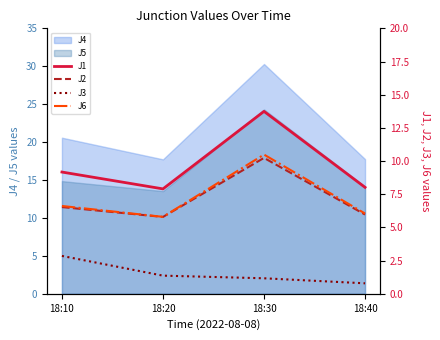

True or false: J6 has more than 0 points higher than both neighbors.

True